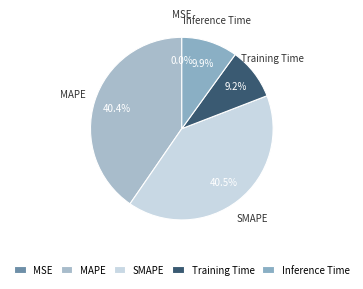

Combined, what portion of the pie is Training Time and Inference Time?

19.1%